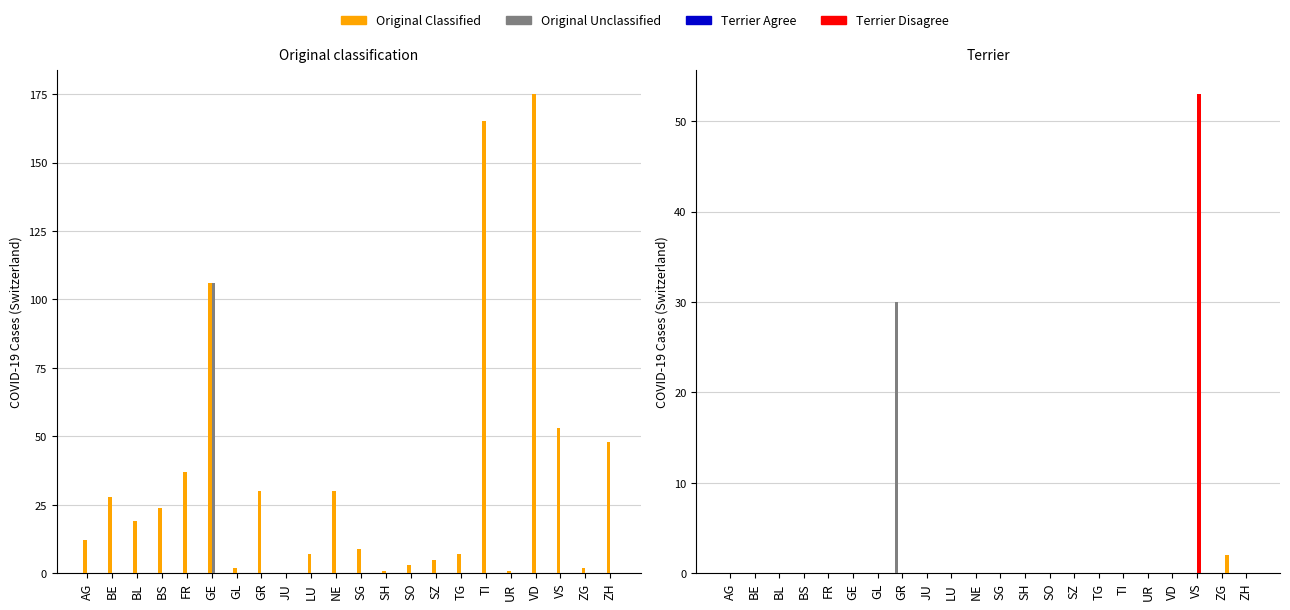

How many bars are there in each group?

4